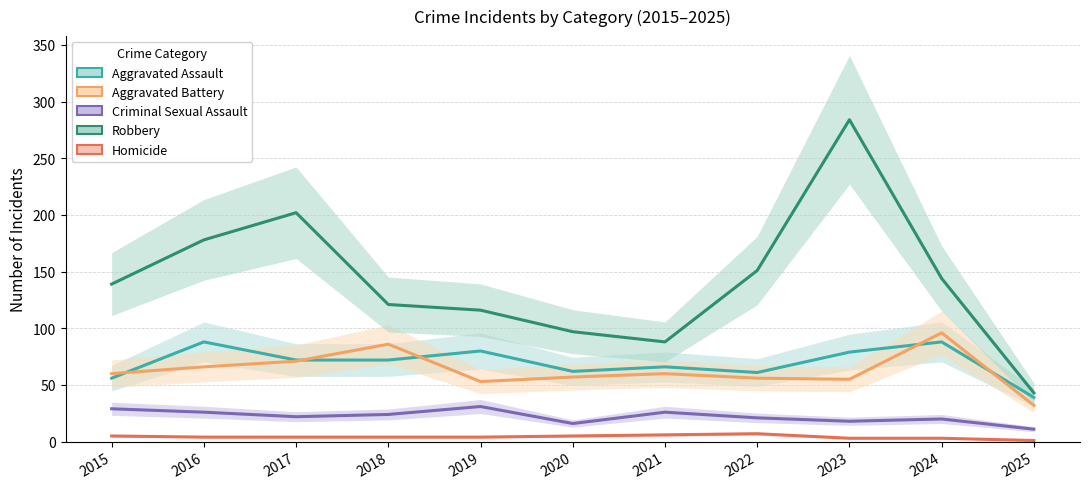

At 2021, list the series in order from smallest to largest.

Homicide, Criminal Sexual Assault, Aggravated Battery, Aggravated Assault, Robbery